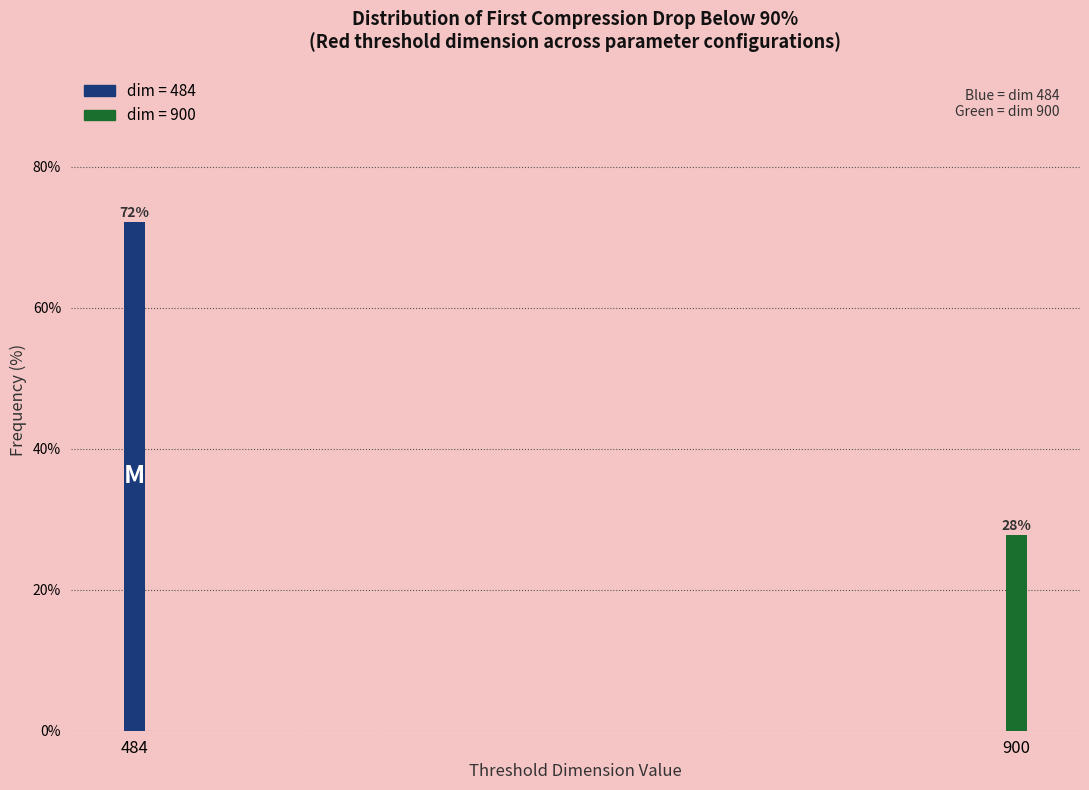

What is the average value?

50.0